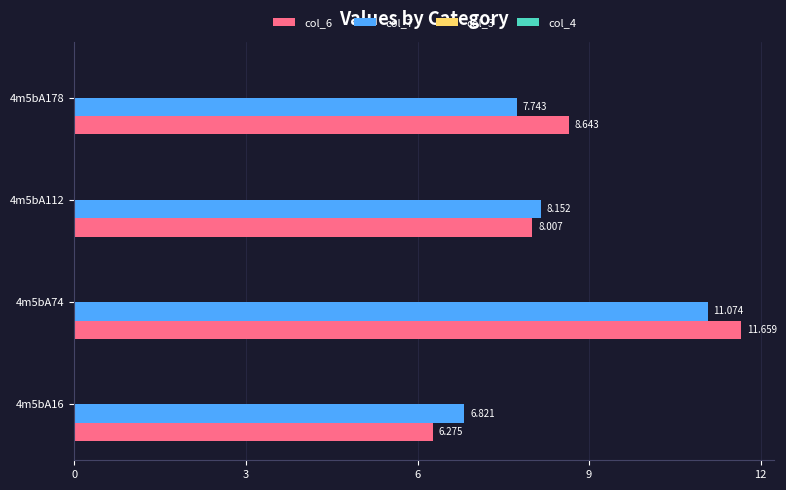

What is the smallest value displayed?

6.3